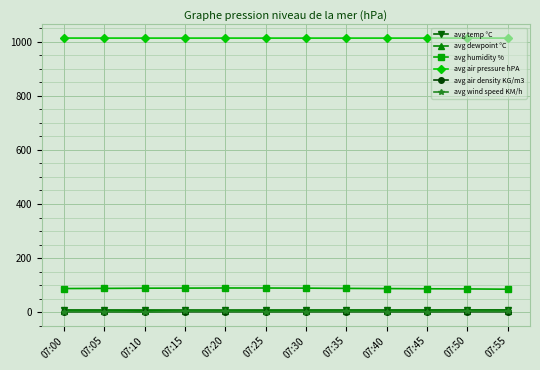

How many lines are shown in the chart?

6